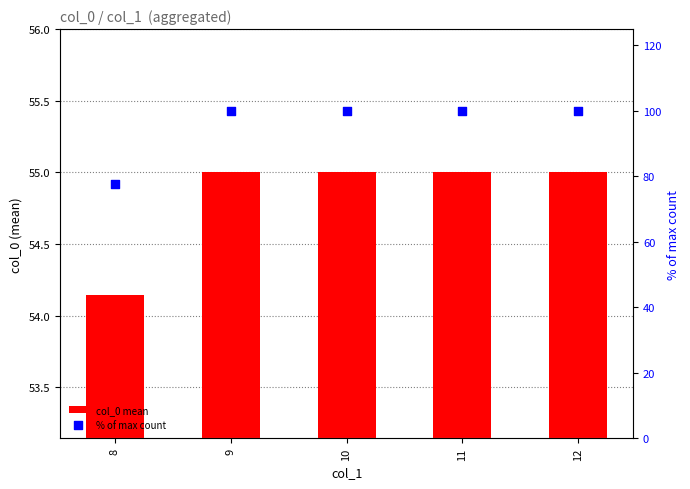

What are all the series names shown in the legend?

col_0 mean, % of max count